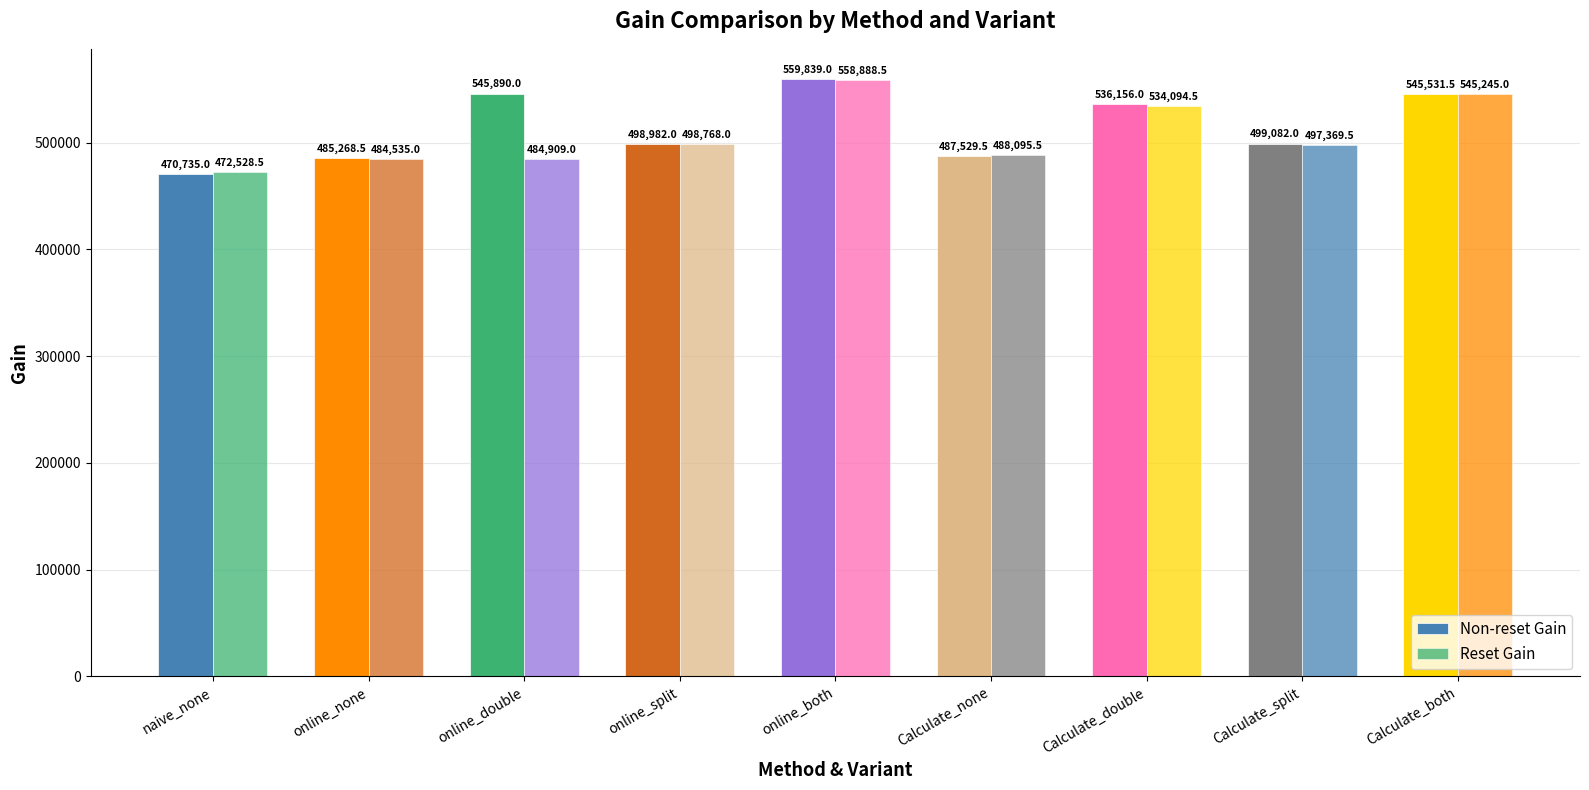

Is it true that Non-reset Gain equals 498982.0 at online_split?

True